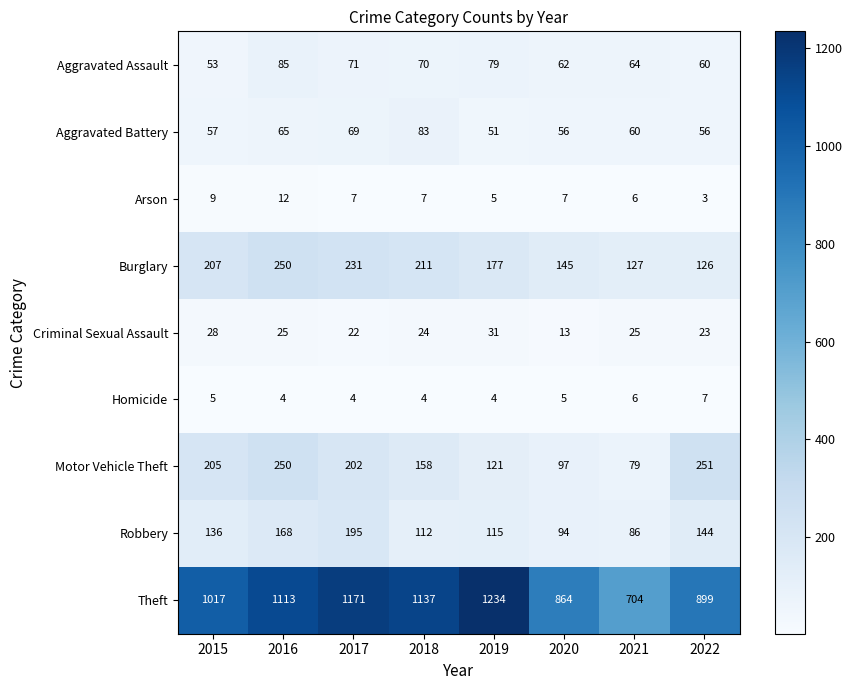

At how many categories does at least one series exceed 507?

8